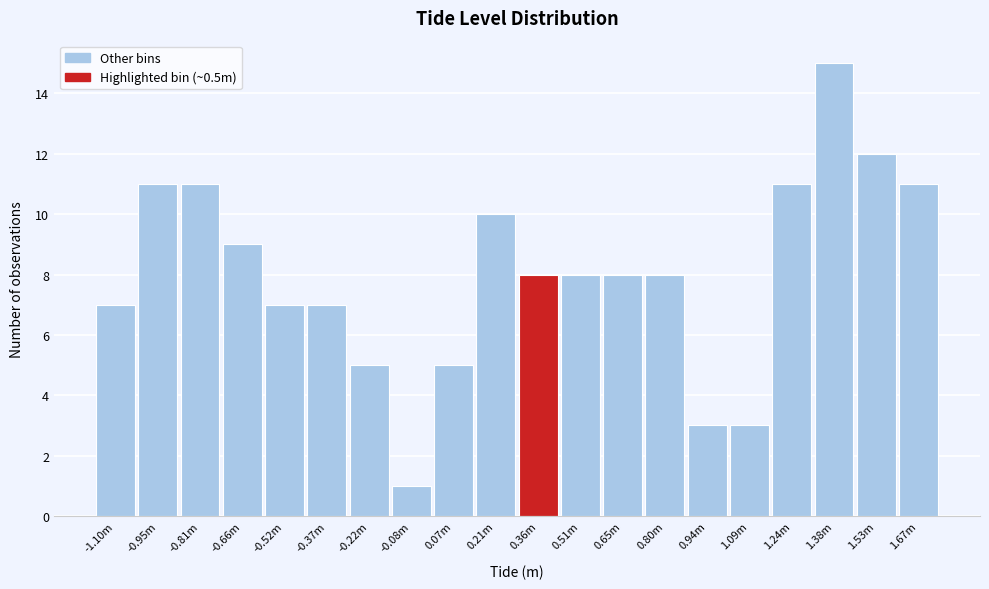

Reading left to right, what are all the values shown in this chart?

7	11	11	9	7	7	5	1	5	10	8	8	8	8	3	3	11	15	12	11